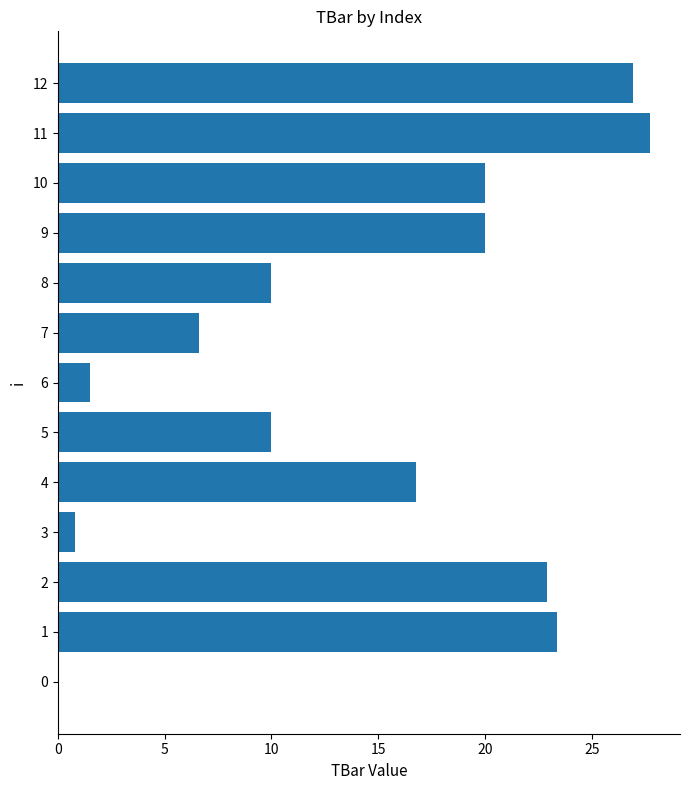

Reading bottom to top, transcribe all the data shown in this chart.

0=0.0	1=23.4	2=22.9	3=0.8	4=16.8	5=10.0	6=1.5	7=6.6	8=10.0	9=20.0	10=20.0	11=27.7	12=26.9